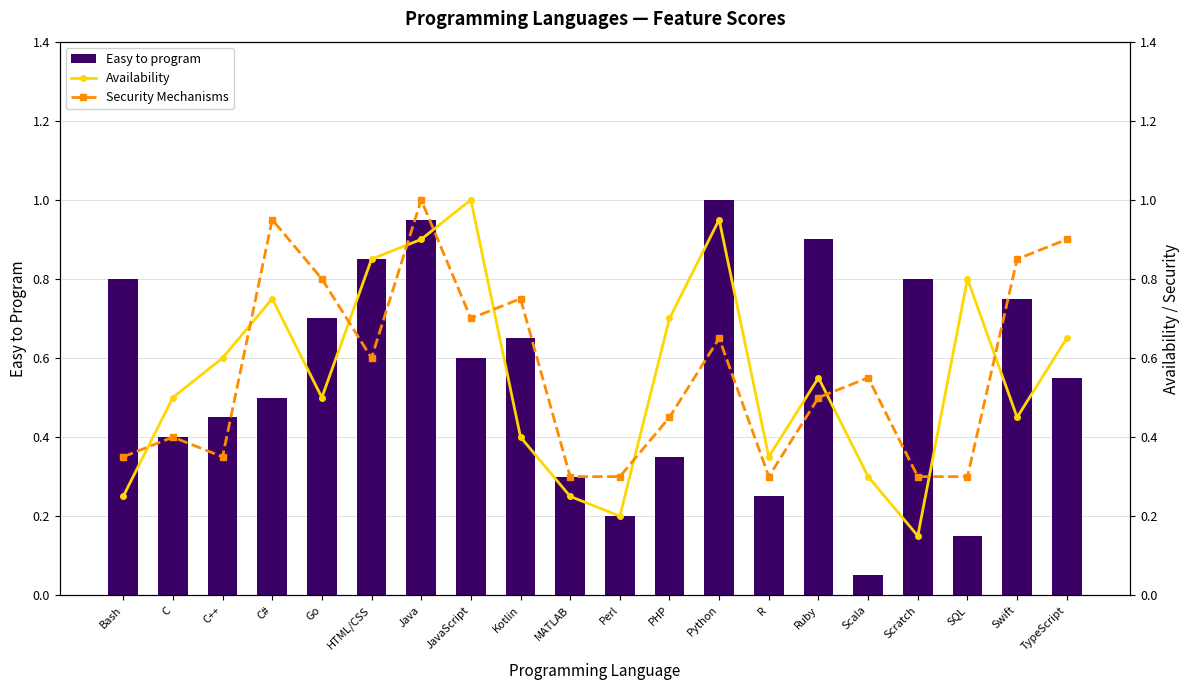

Which series changed the most between PHP and SQL?

Easy to program